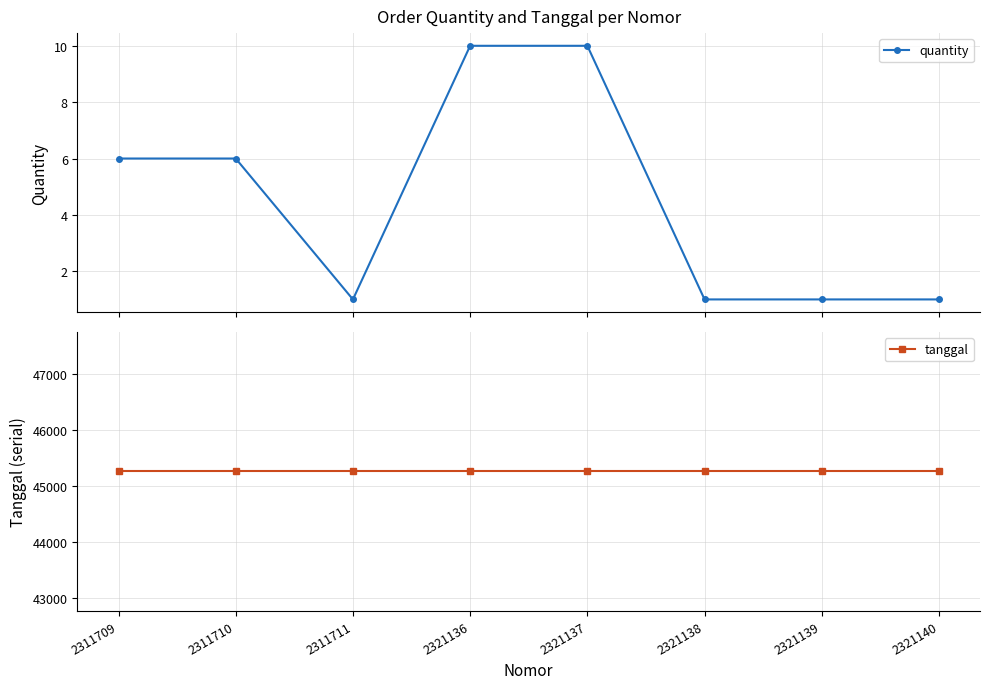

How many lines are shown in the chart?

2